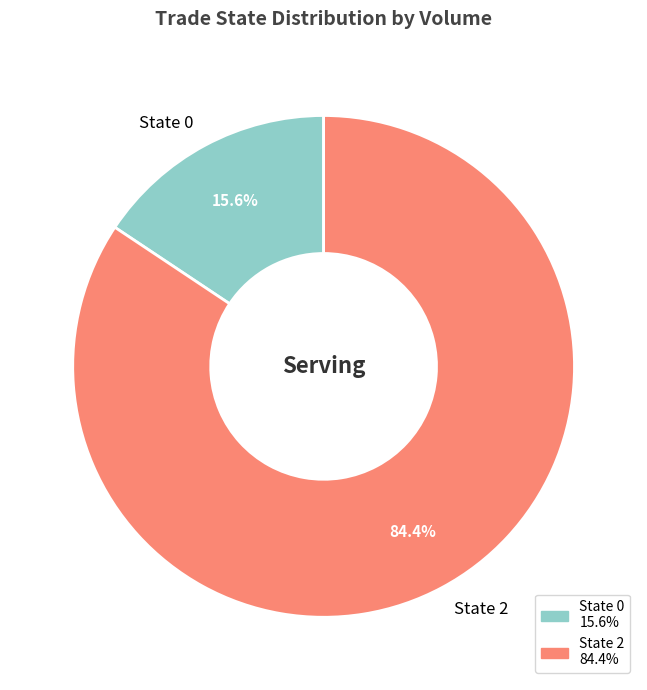

How many segments does this pie chart have?

2